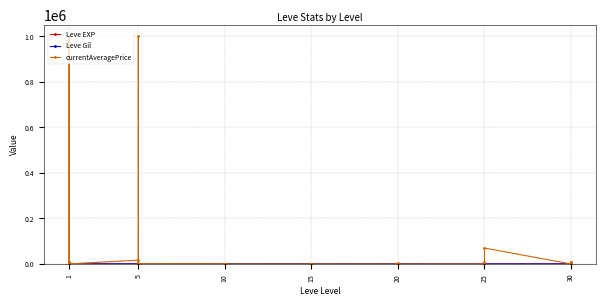

What is the value of the Leve EXP point at the 12th from the left?

3.0